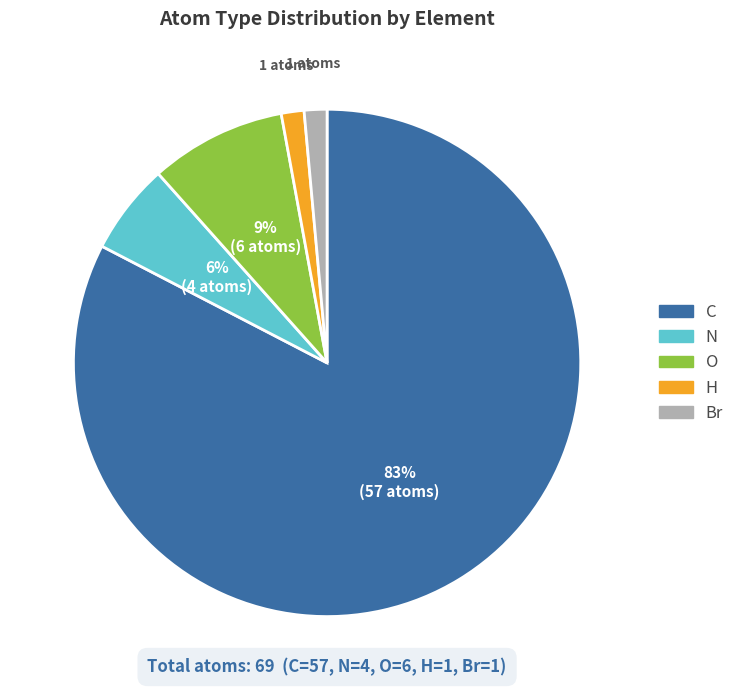

To the nearest percent, what percentage of the pie is H?

1%